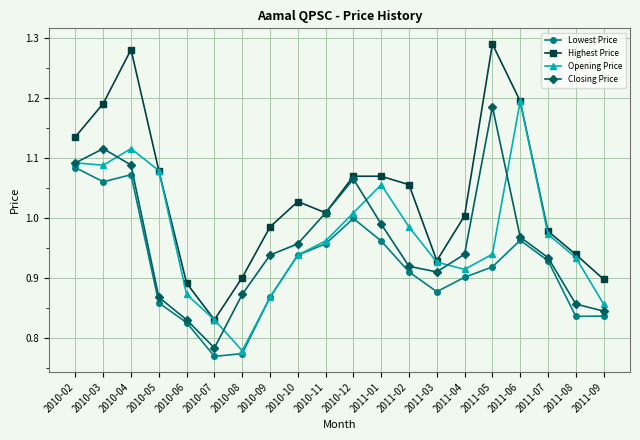

Which series has the largest total across all categories?

Highest Price